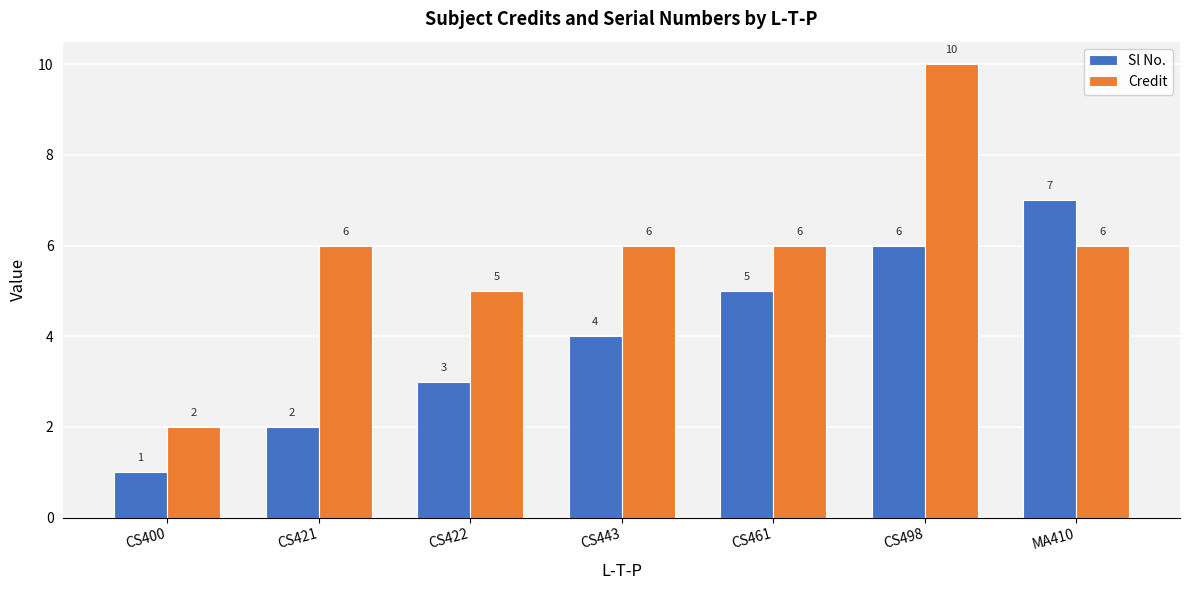

What is the difference between the maximum and second lowest values in the Sl No. series?

5